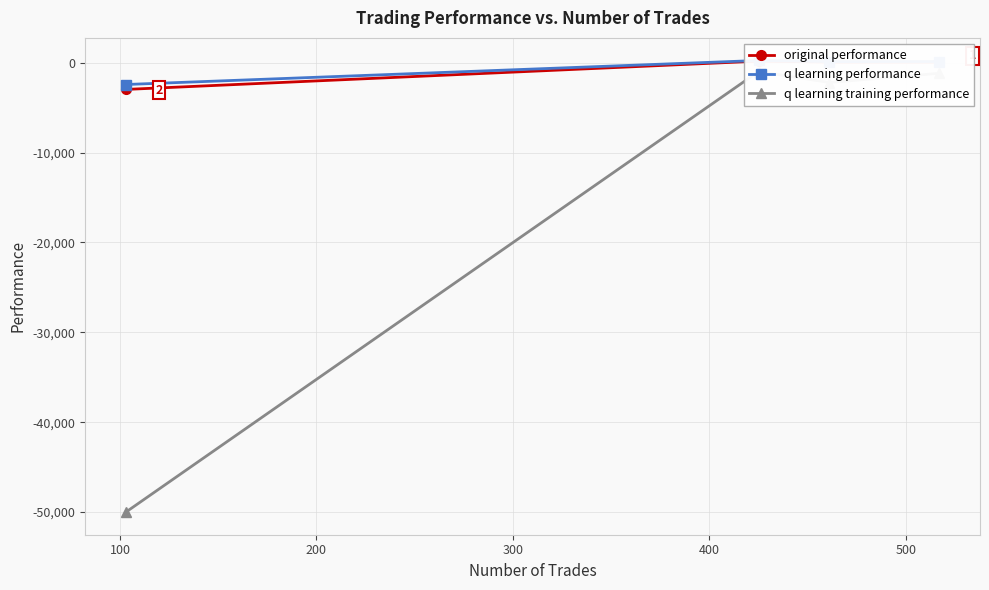

Rank the series at 200 from lowest to highest value.

q learning training performance, original performance, q learning performance